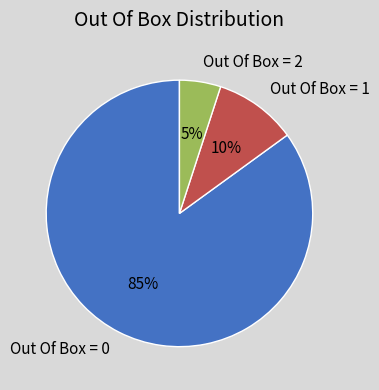

Which slice is the largest?

Out Of Box = 0